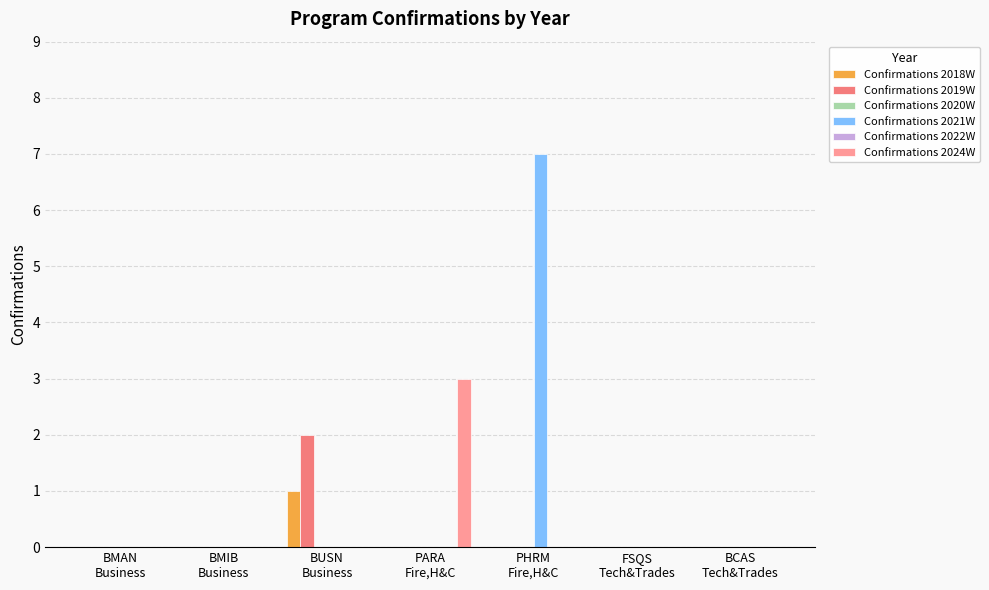

The value of Confirmations 2021W at BMAN
Business is -2. True or false?

False